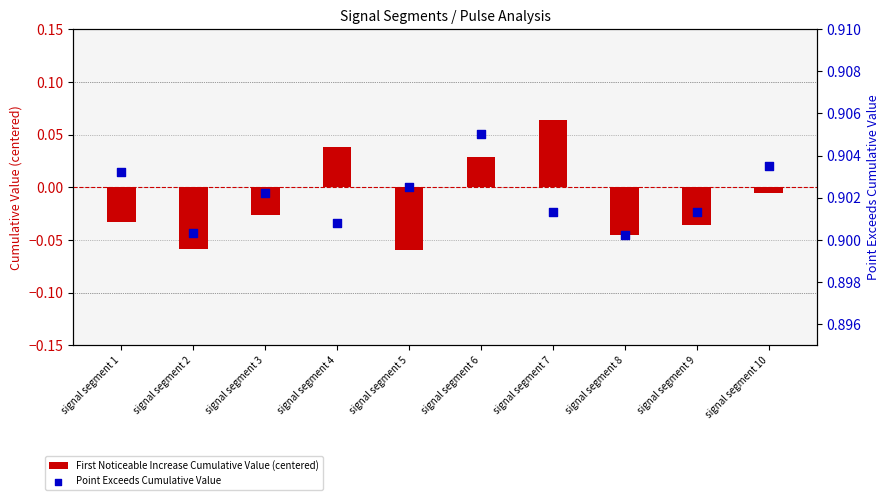

At how many categories does at least one series exceed 0?

10